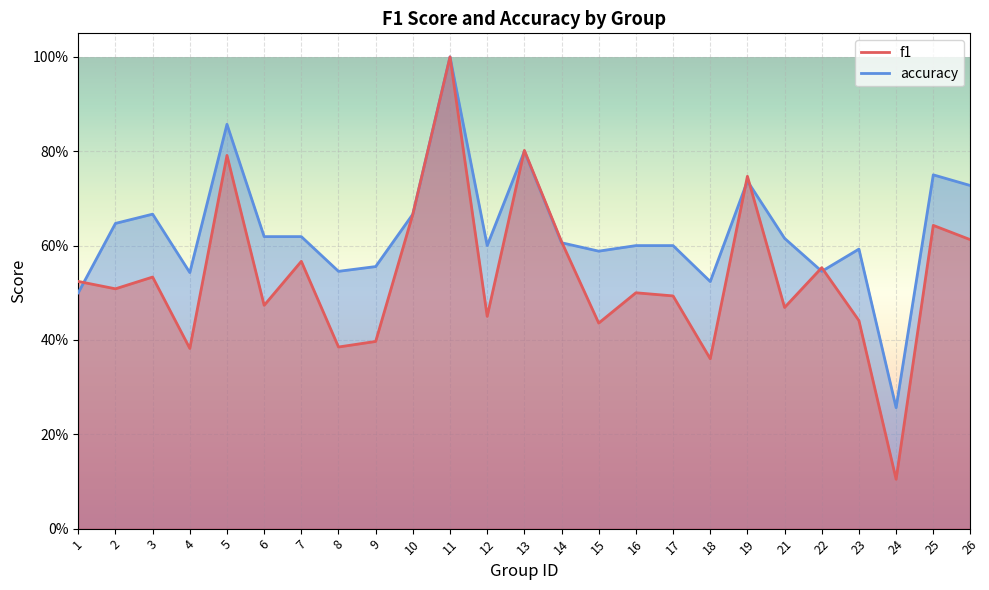

True or false: accuracy and f1 cross at least once.

True